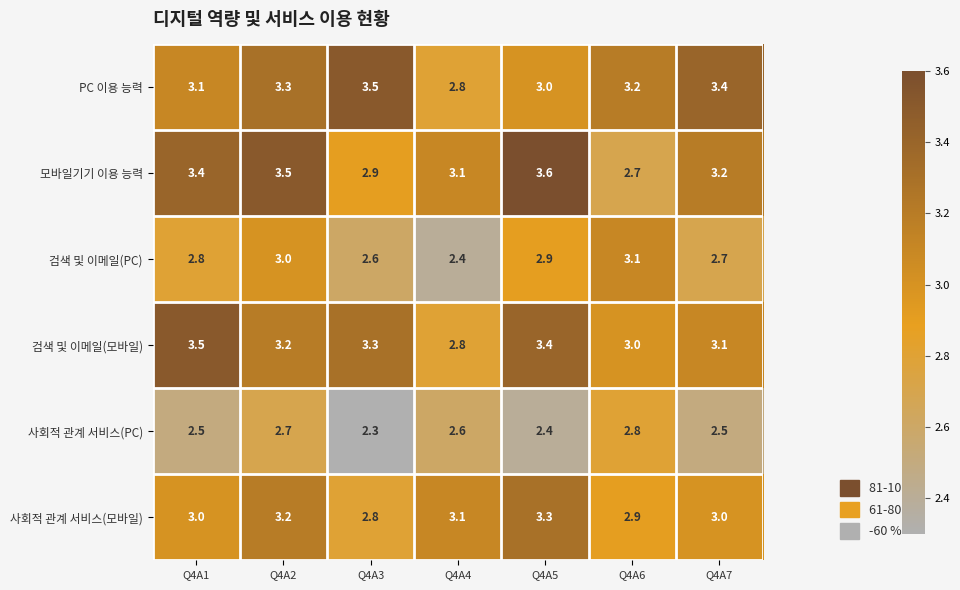

The value of 검색 및 이메일(모바일) at Q4A6 is 1.3. True or false?

False